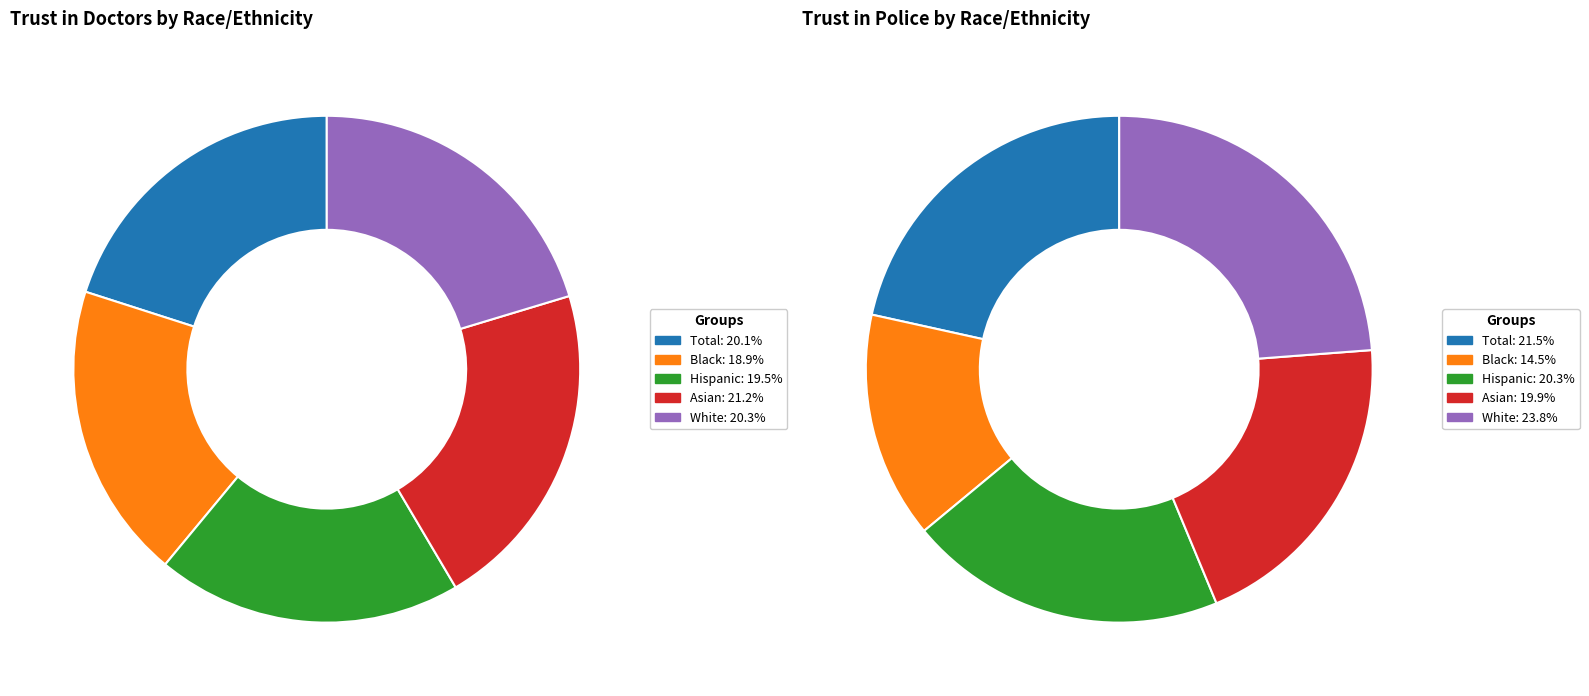

What is the total percentage of Hispanic and Black?

38.4%